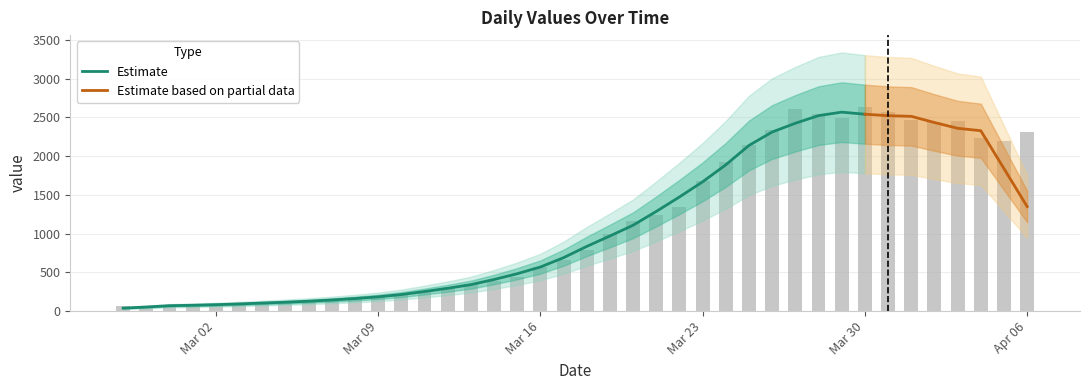

How many bars are there in total?

40